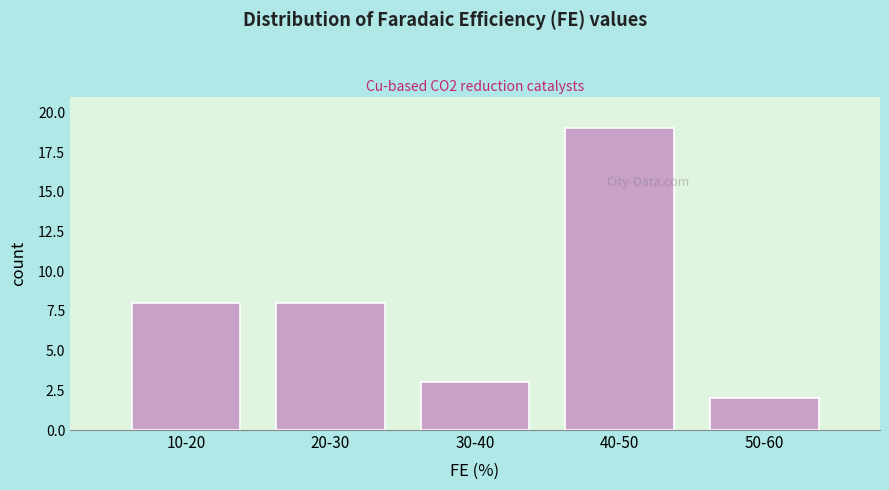

Reading right to left, what are all the values shown in this chart?

2	19	3	8	8